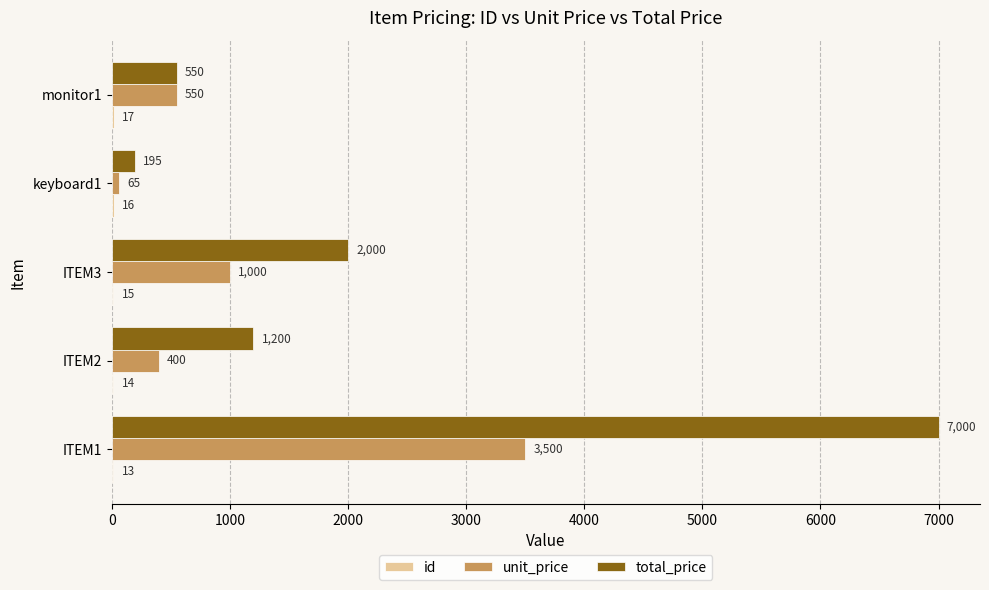

What is the highest value of the unit_price series?

3500